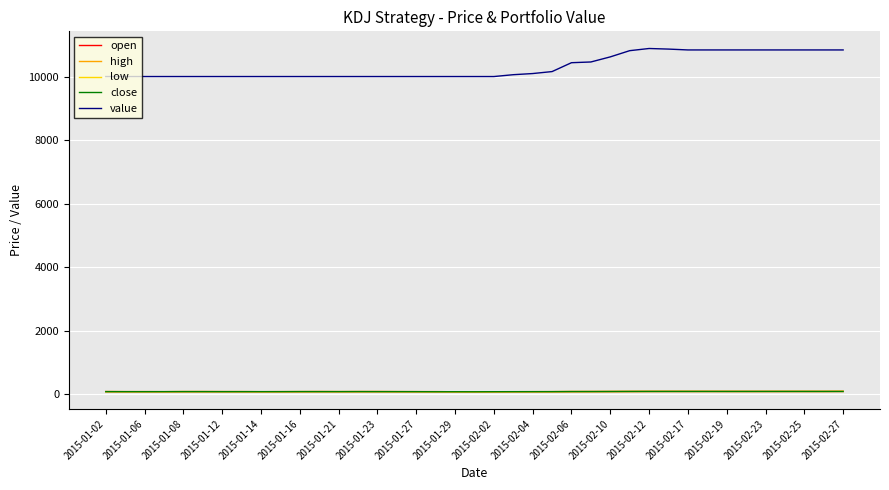

Which series has the largest total across all categories?

value